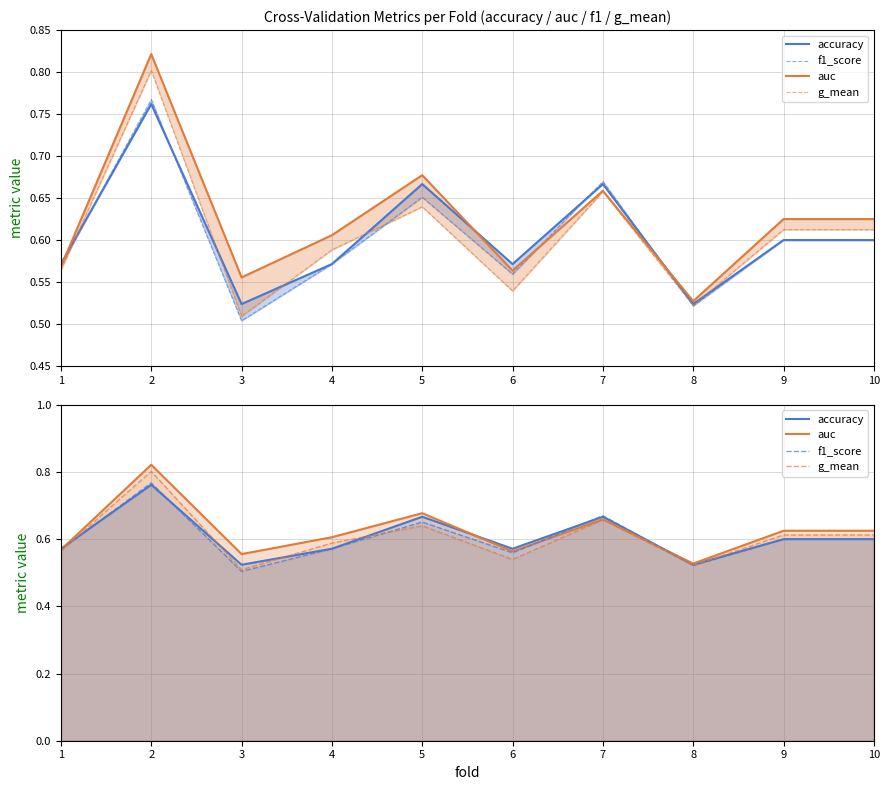

Does the chart display data point markers on the line(s)?

No